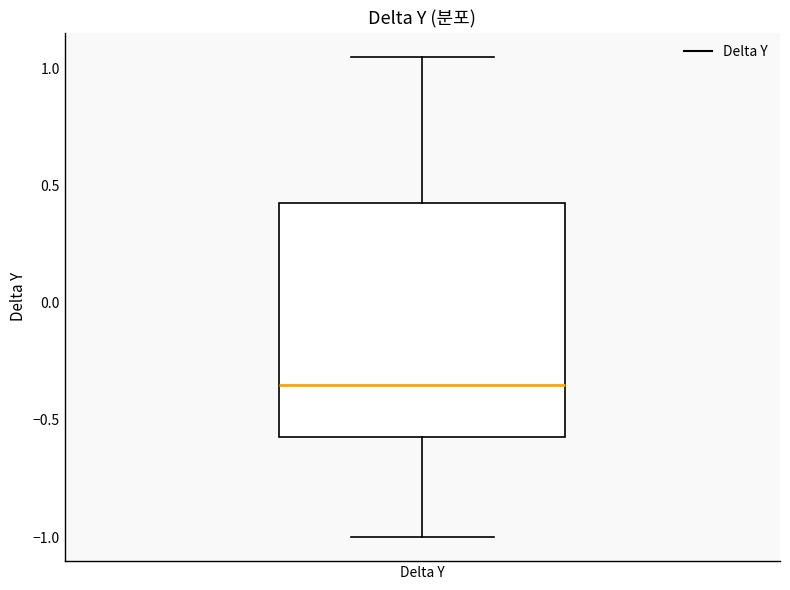

Transcribe this box plot: give where the median line is, the range the box spans, and where the two whiskers end, as read against the y-axis. The values are not printed on the chart, so give them approximately, as read against the axis.

median -0.35, box -0.55 to 0.45, whiskers -1.00 to 1.05